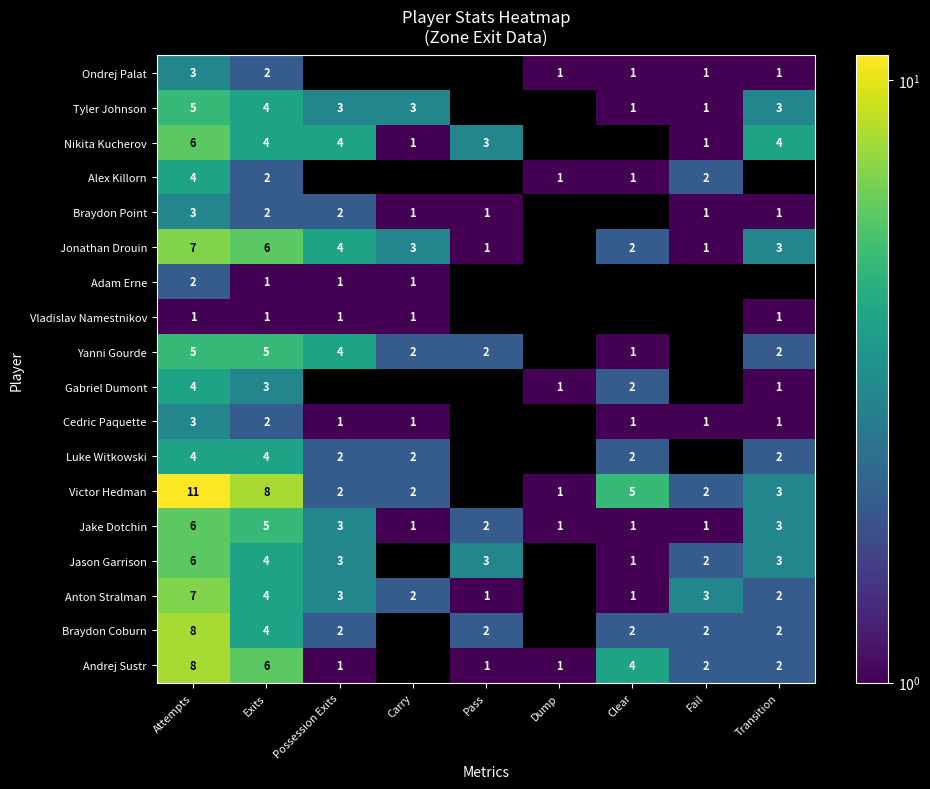

What is the sum of the Andrej Sustr values at Transition and Possession Exits?

3